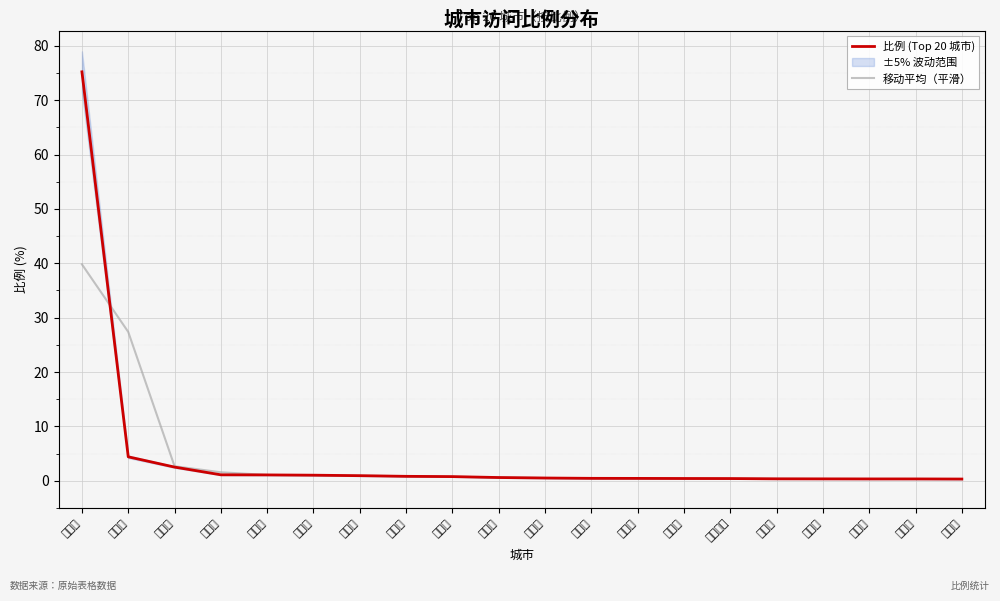

Which series has the largest range (max minus min)?

比例 (Top 20 城市)